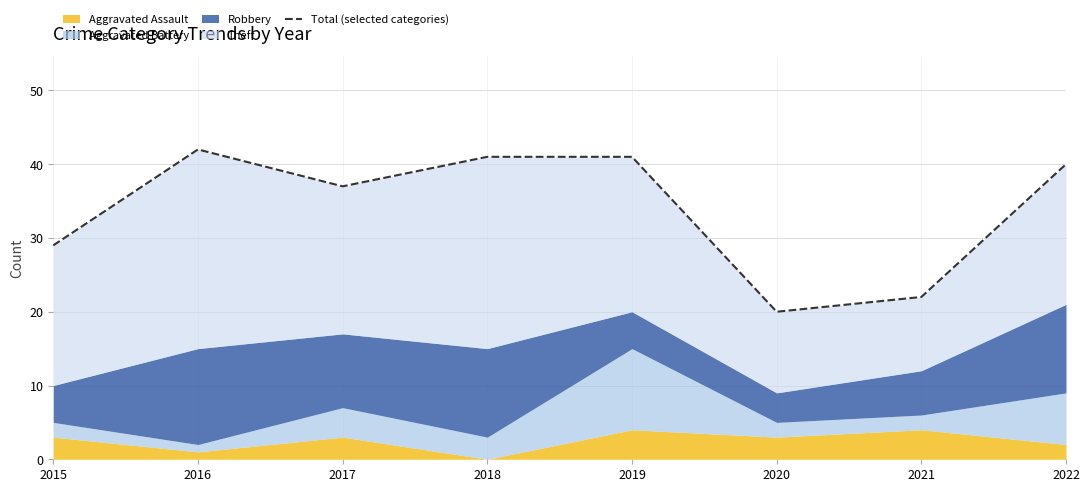

Rank the categories by value from highest to lowest.

2016, 2018, 2019, 2022, 2017, 2015, 2021, 2020